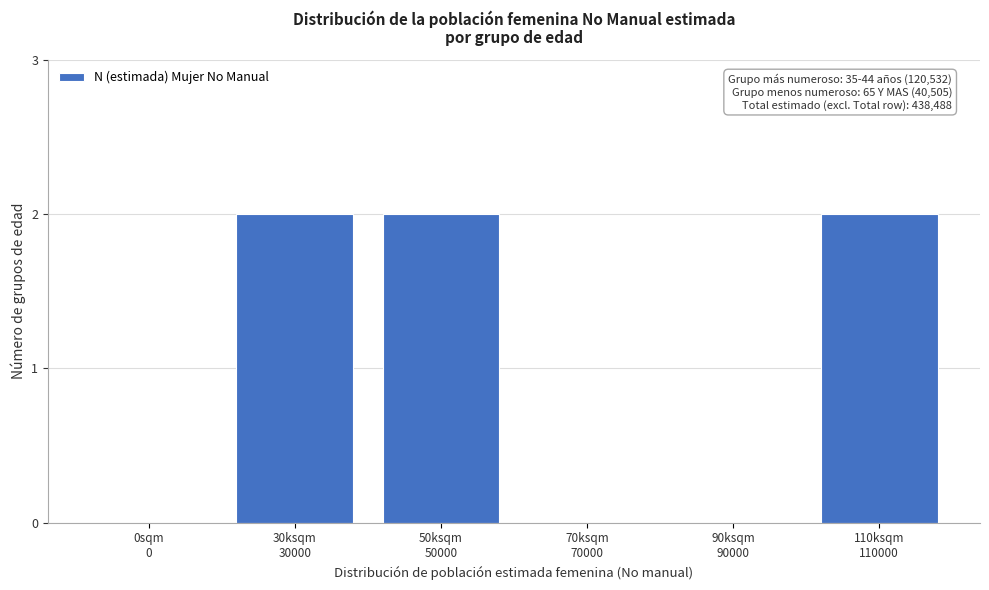

What is the sum of all values?

6